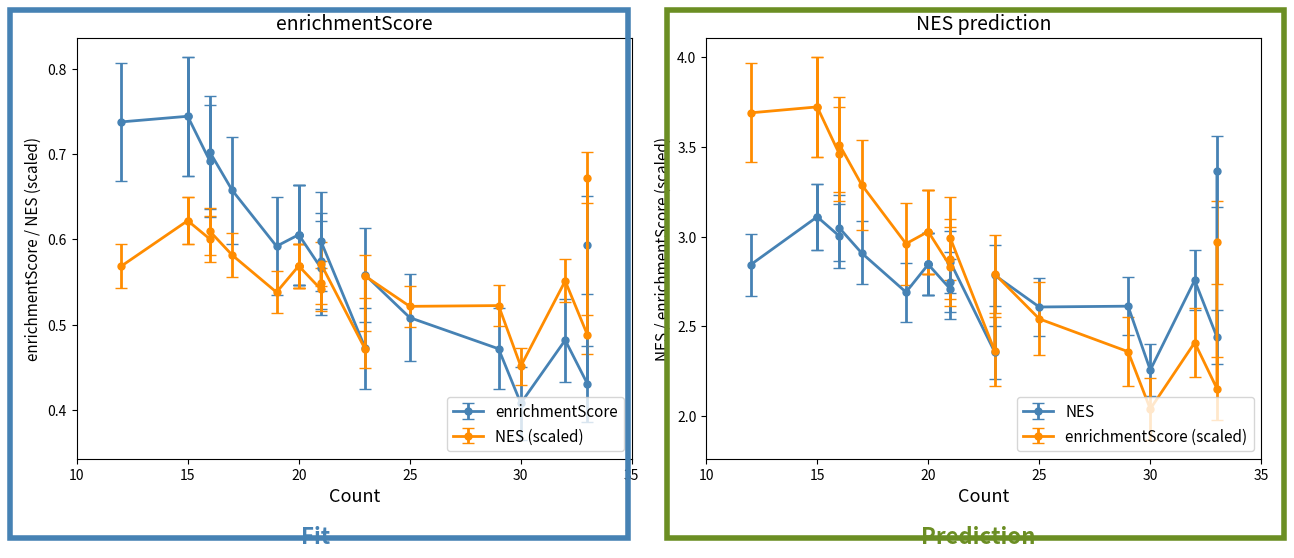

Which series has the widest spread of values?

NES